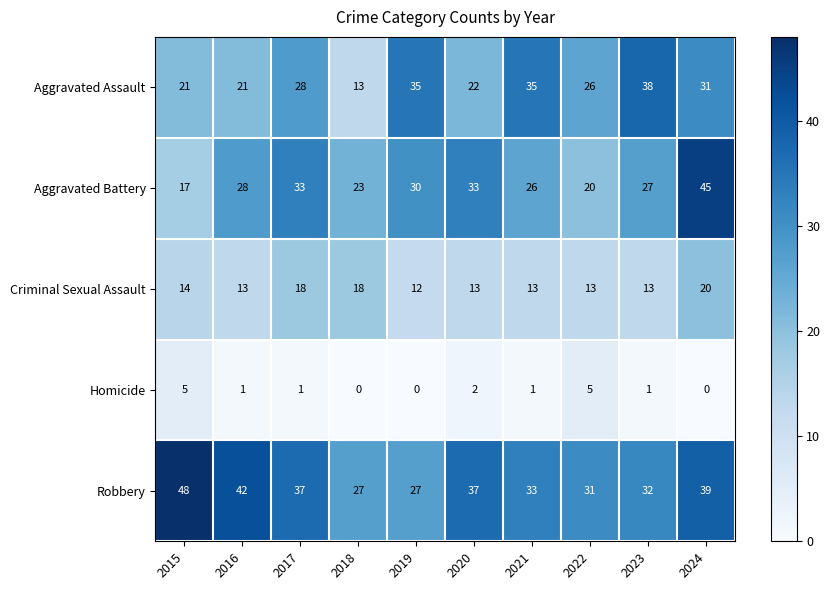

Between 2019 and 2024, which series saw the biggest shift?

Aggravated Battery